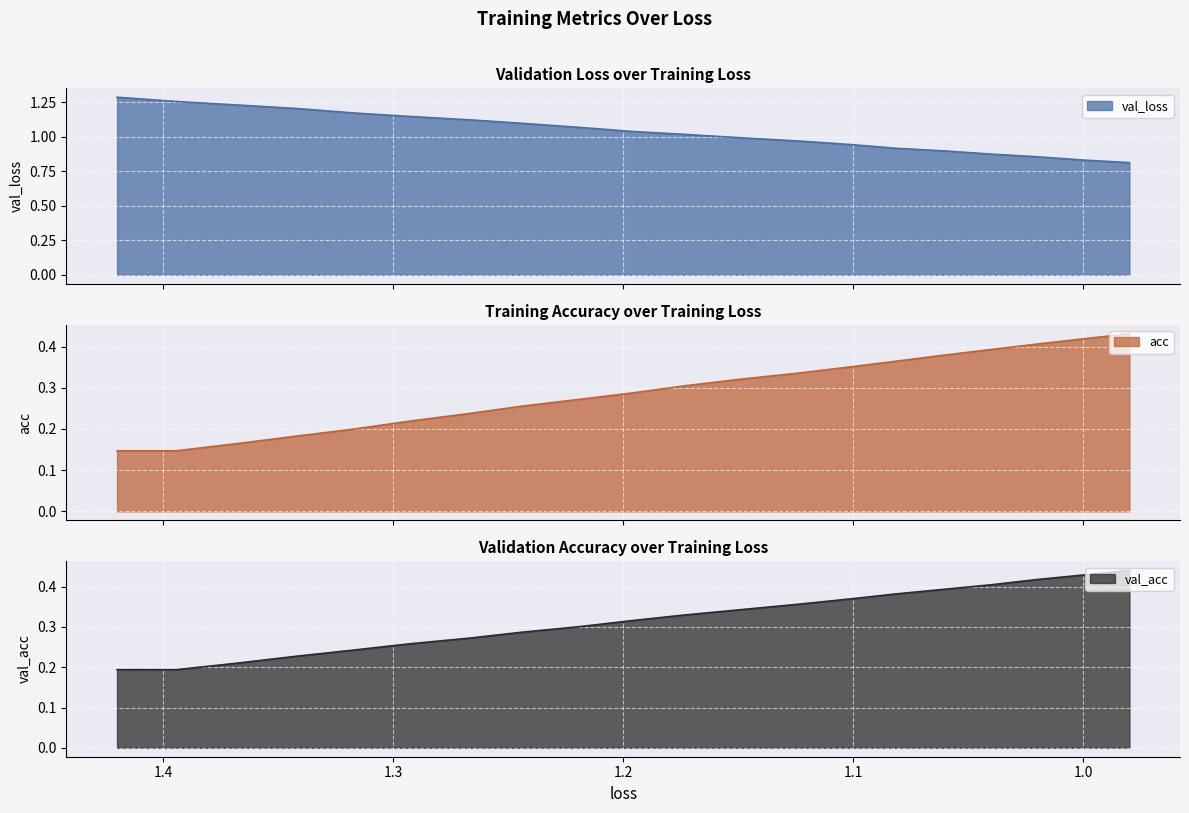

What is the average value of the loss series?

1.0